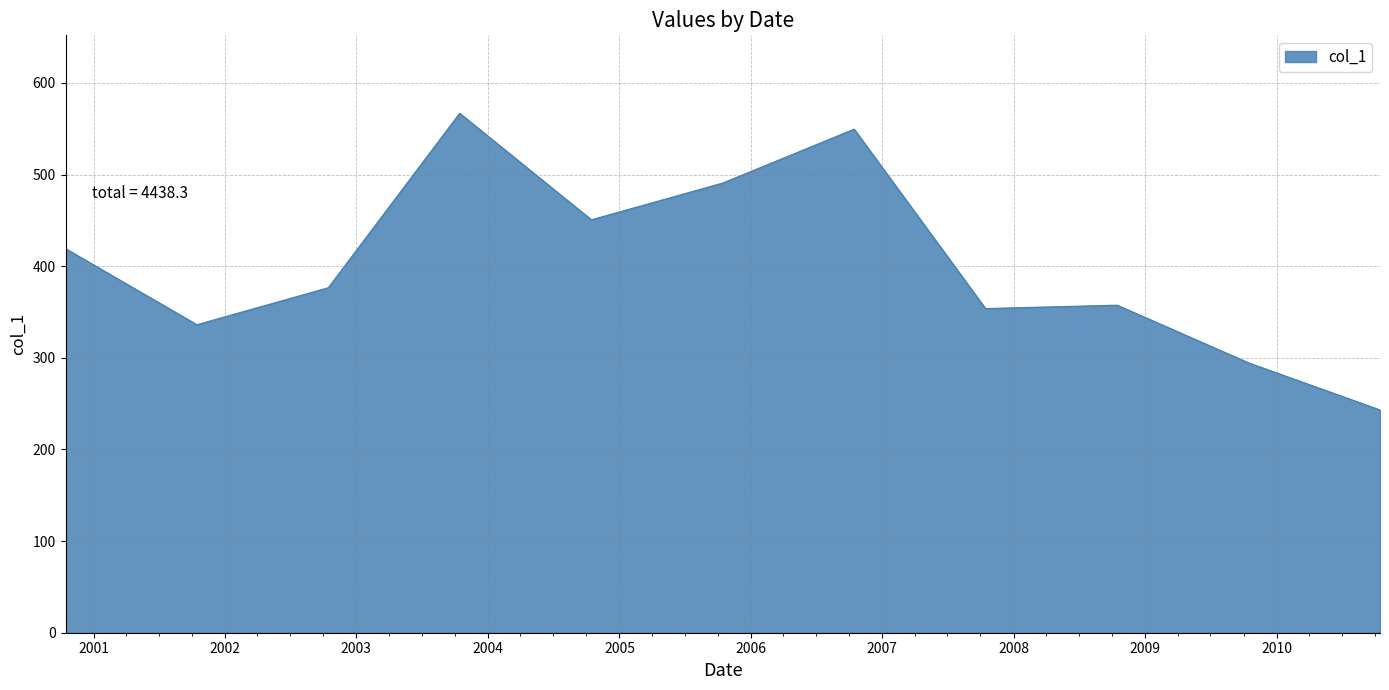

How many lines are shown in the chart?

1